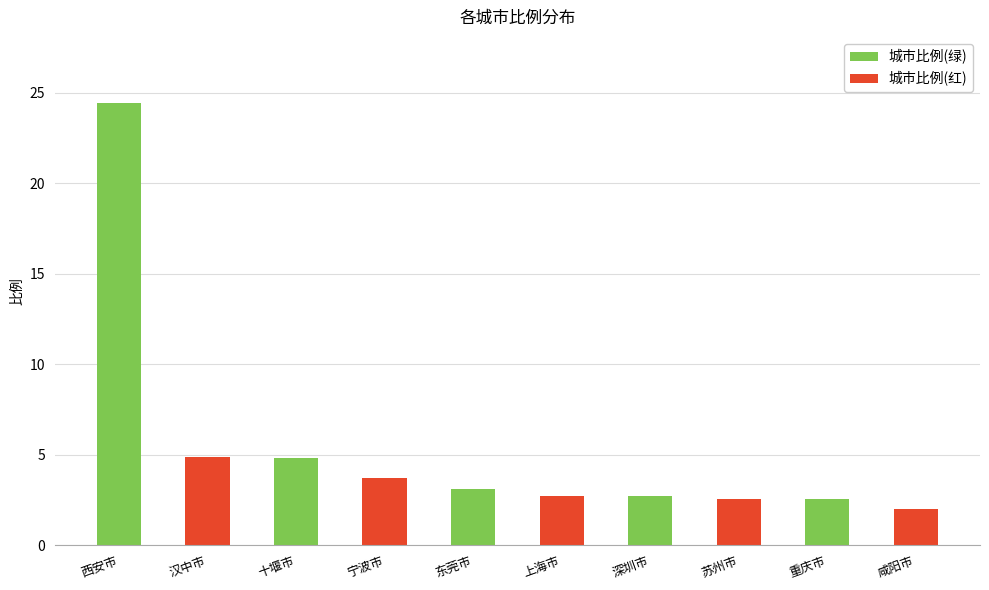

What value does the data have at 上海市?

2.7